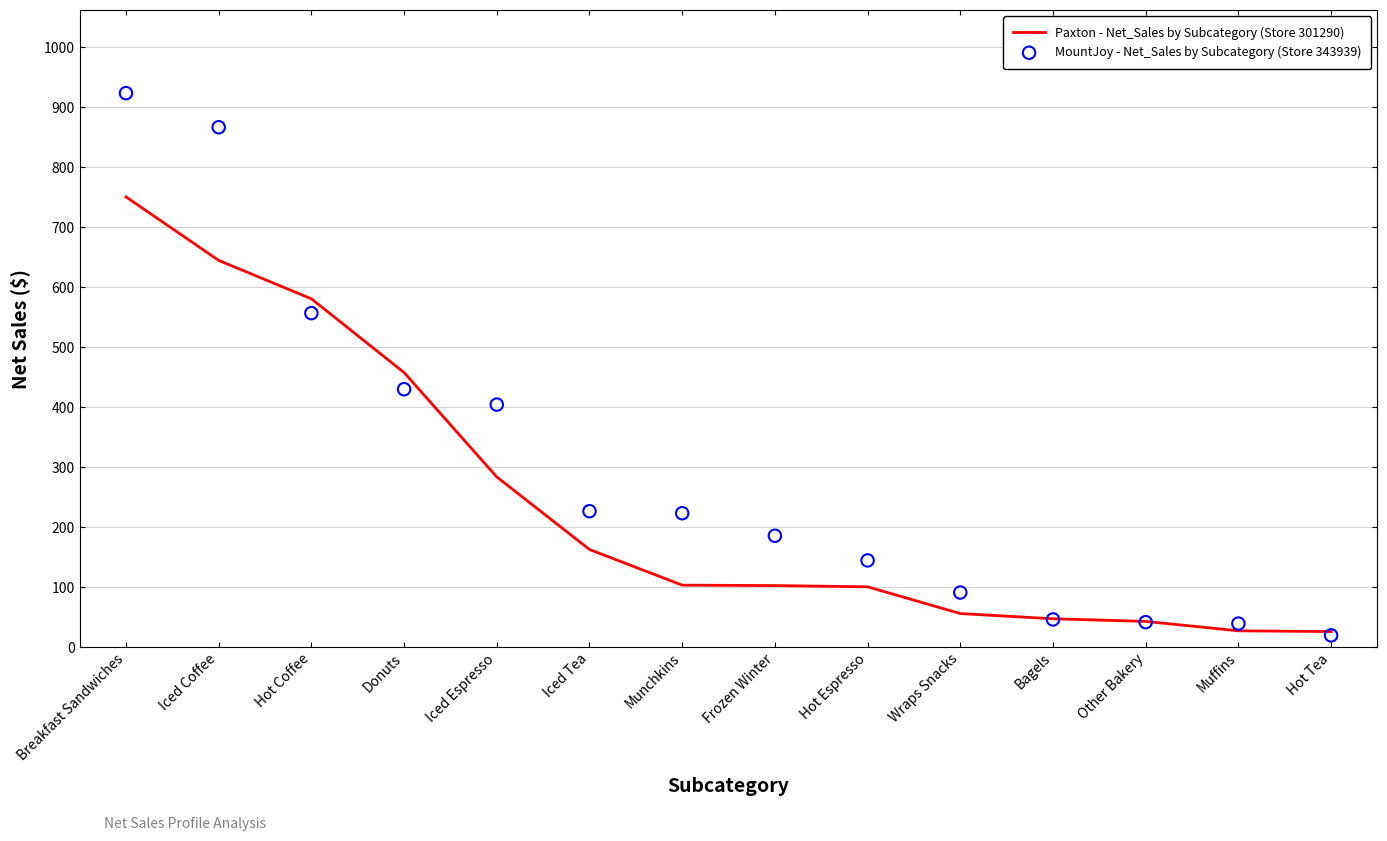

Which series has the largest Y range (max minus min)?

MountJoy - Net_Sales by Subcategory (Store 343939)